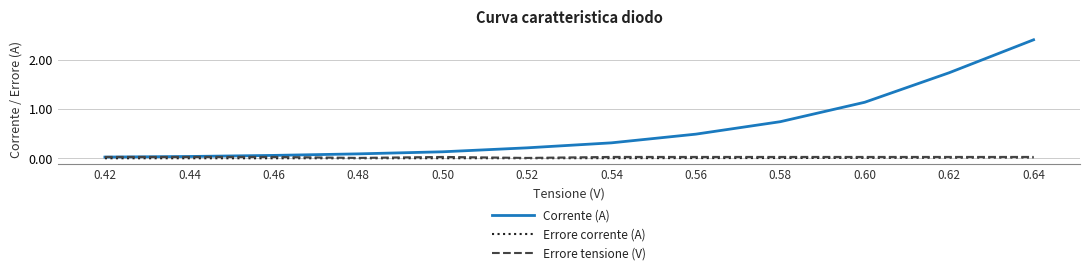

At which category is the sum across all series the highest?

0.64